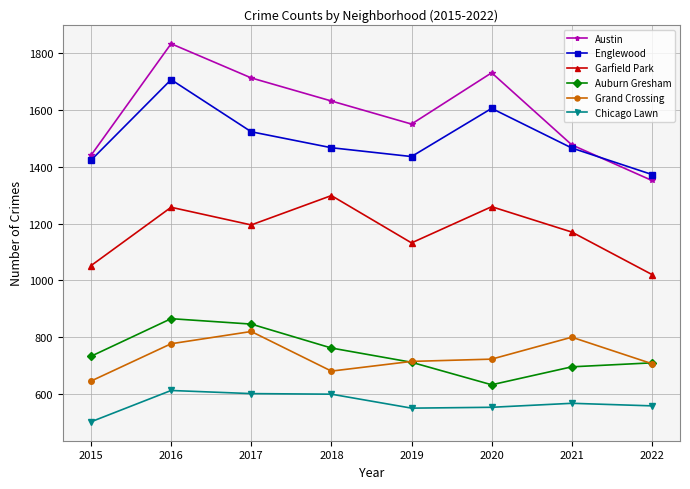

True or false: Auburn Gresham and Garfield Park intersect in this chart.

False